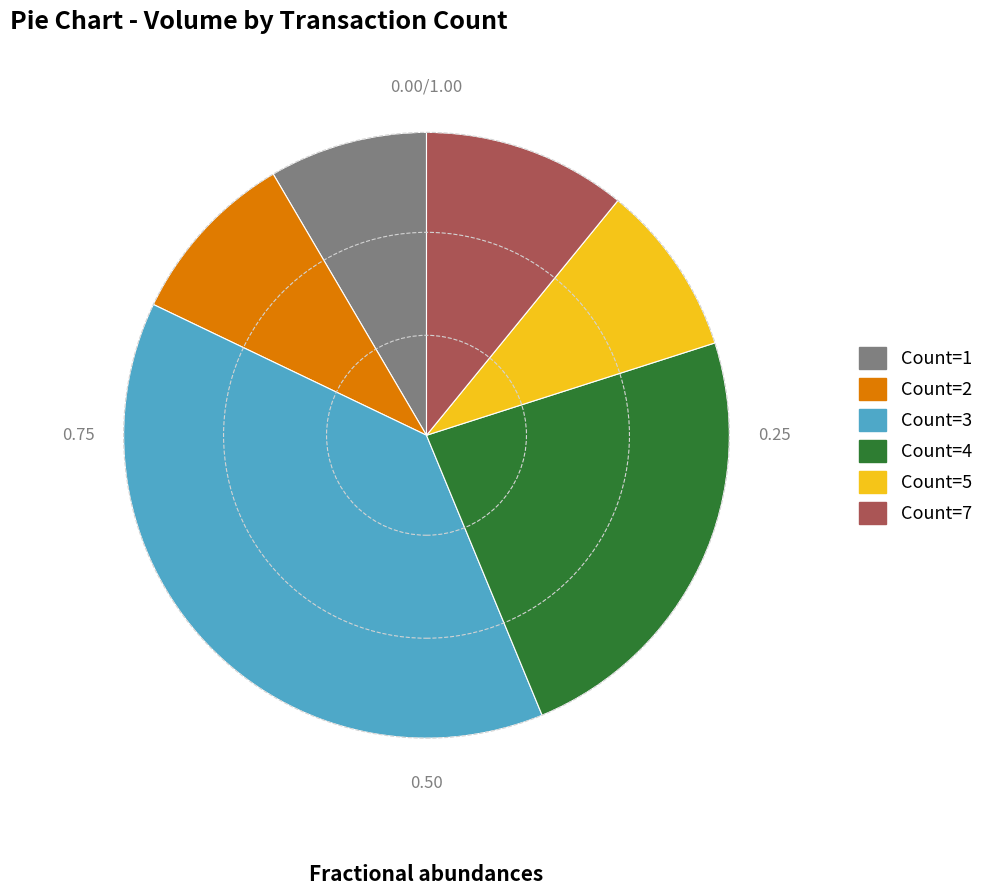

Is there a majority slice in this chart?

No